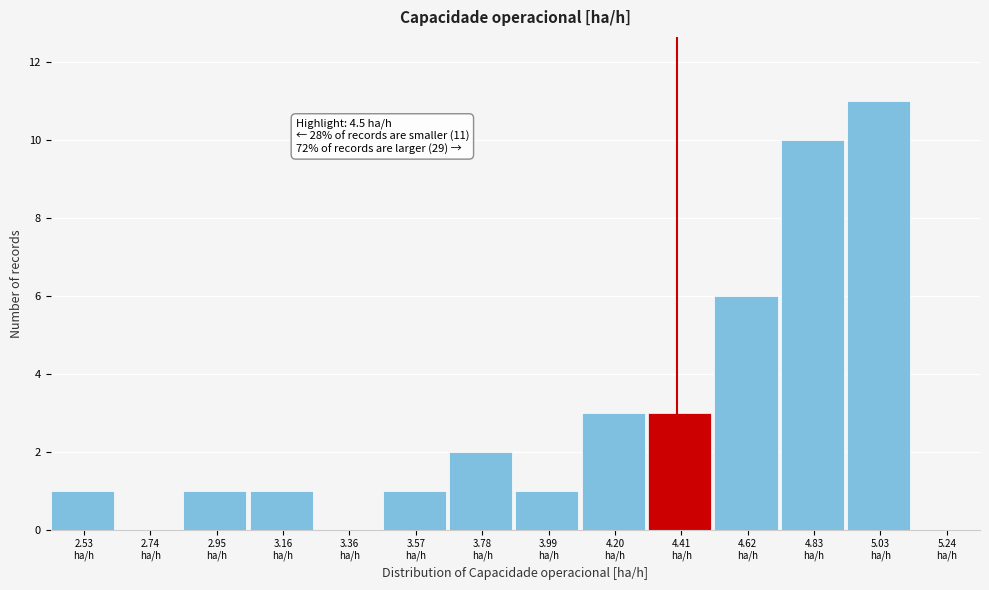

What is the greatest value displayed?

11